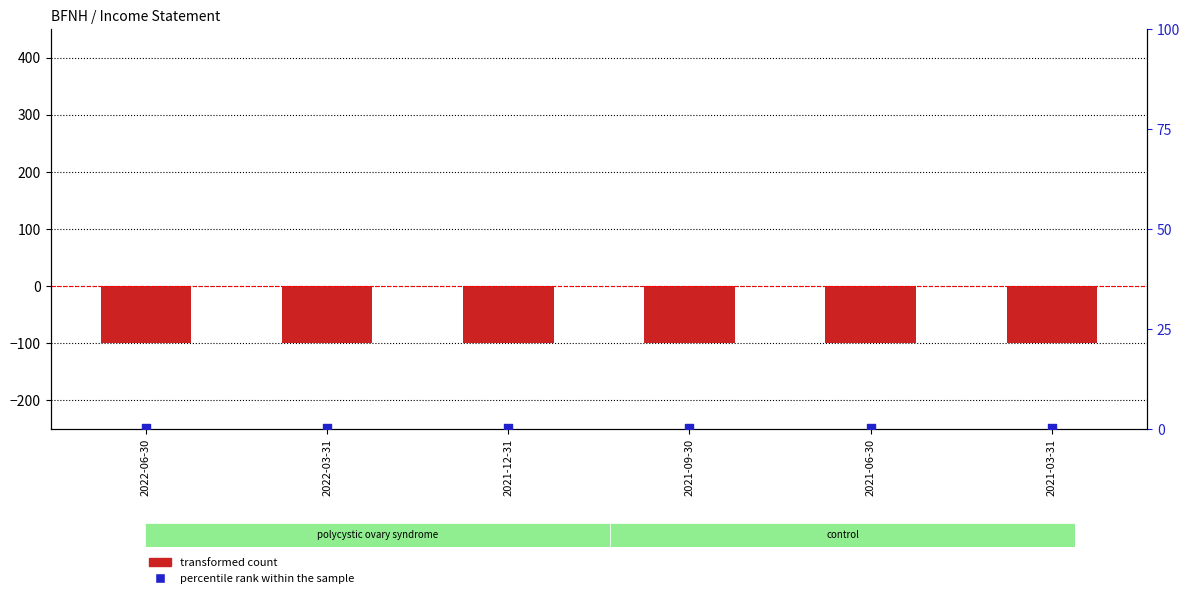

At how many categories does at least one series exceed -22?

6